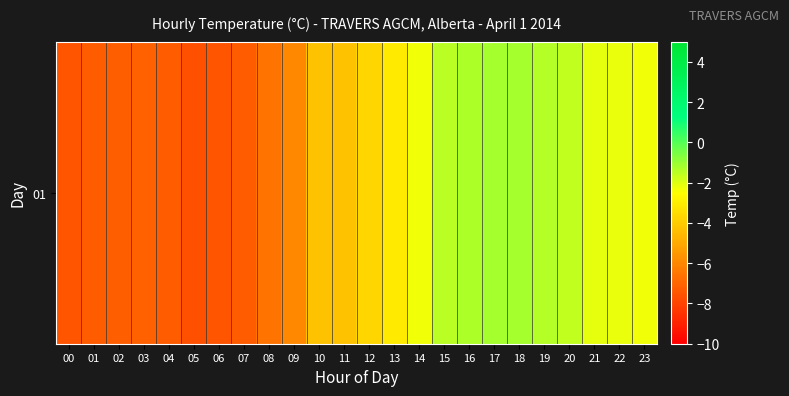

Rank the categories by value from highest to lowest.

17, 18, 16, 19, 15, 20, 21, 22, 14, 23, 13, 12, 10, 11, 09, 08, 03, 02, 01, 04, 07, 00, 06, 05